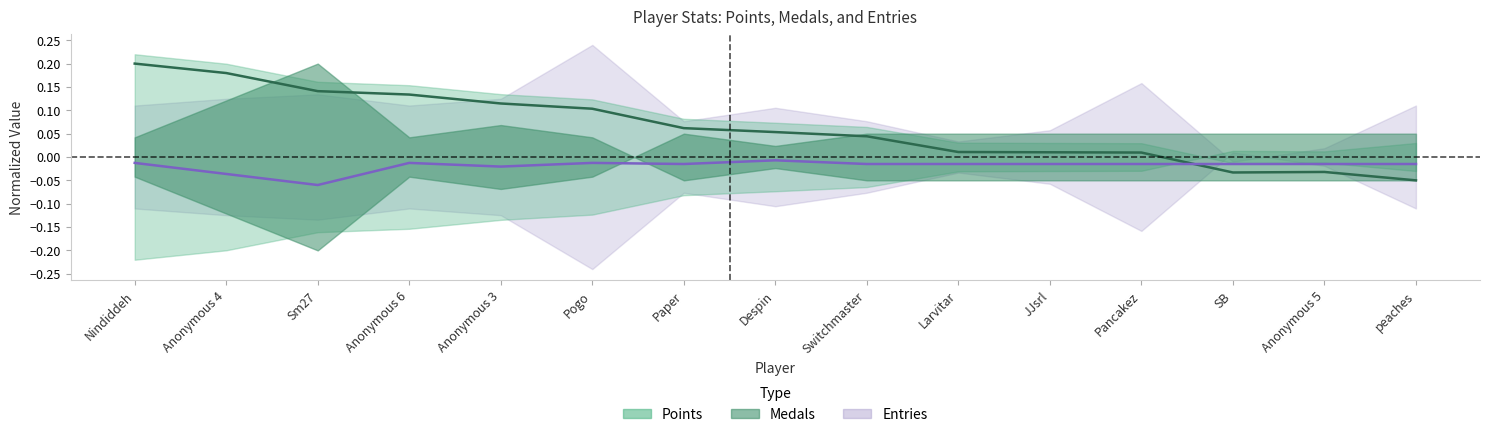

At how many categories does at least one series exceed 0?

12